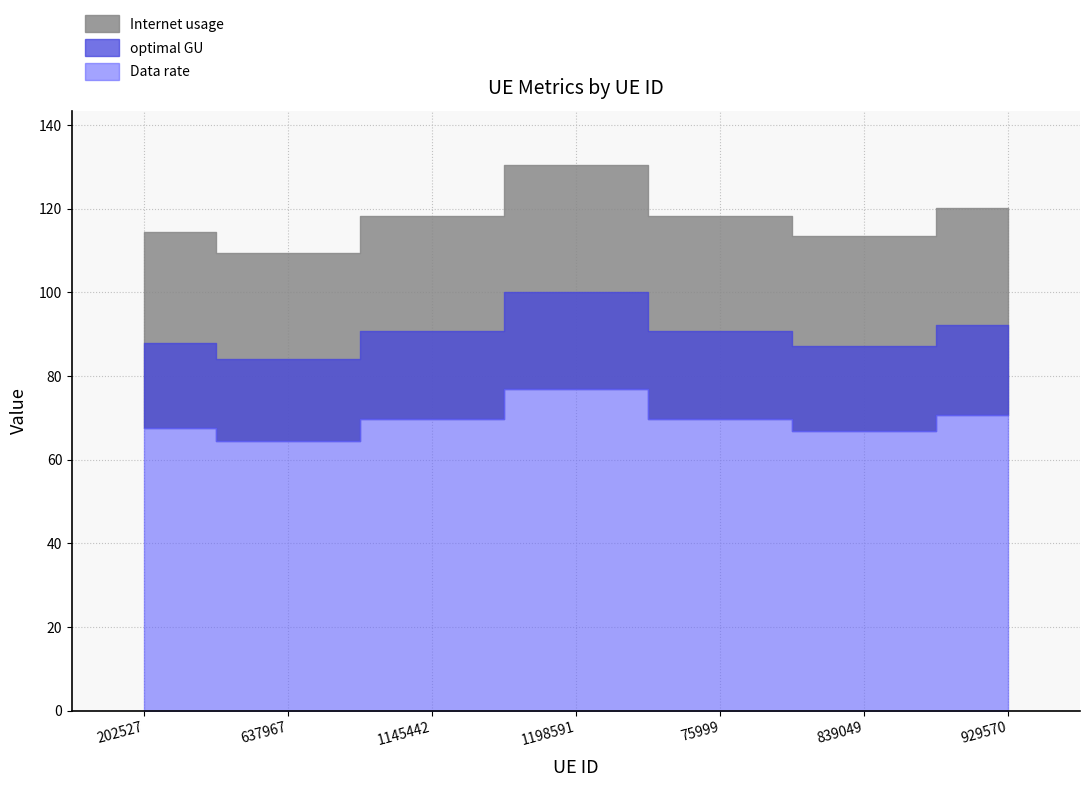

Is it true that Data rate equals 17.5 at 929570?

False